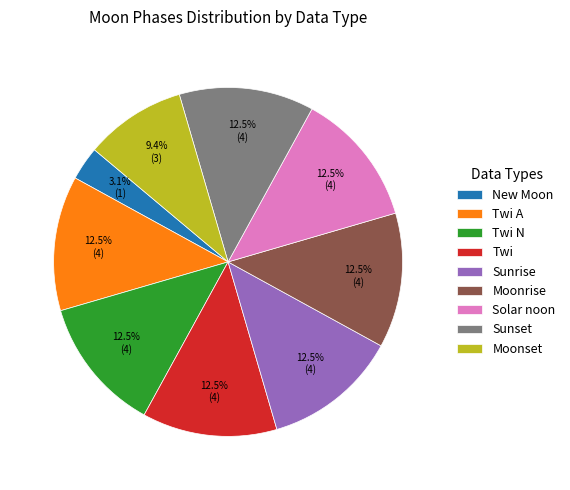

To the nearest percent, what is the difference between the New Moon and Sunset slice percentages?

9%